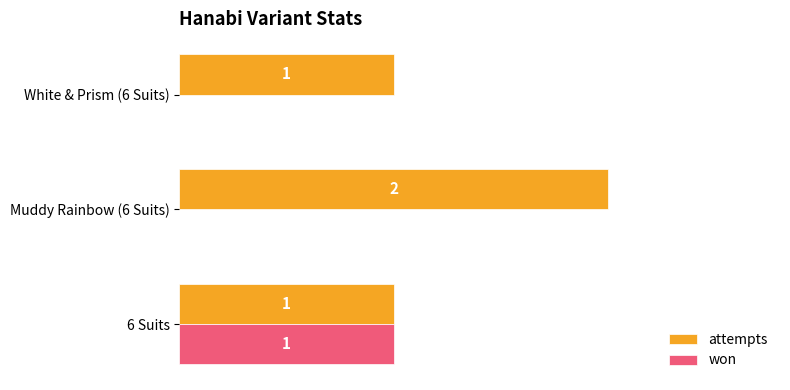

What are all the series names shown in the legend?

attempts, won